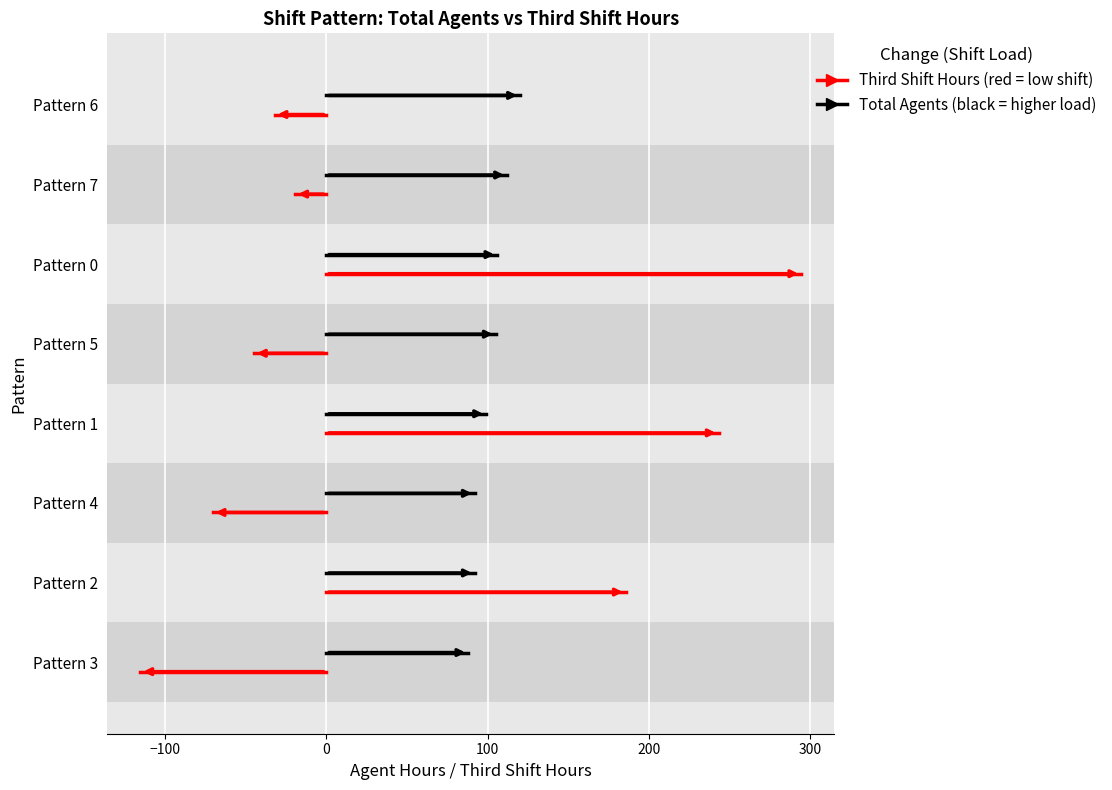

Is the value of Total Agents at 0 greater than the value of Third Shift Hours (scaled) at 0?

Yes